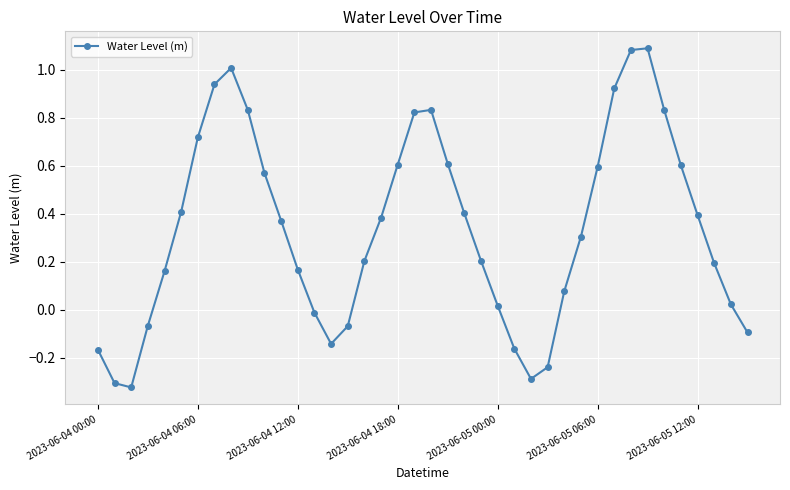

How many values are above zero?

29